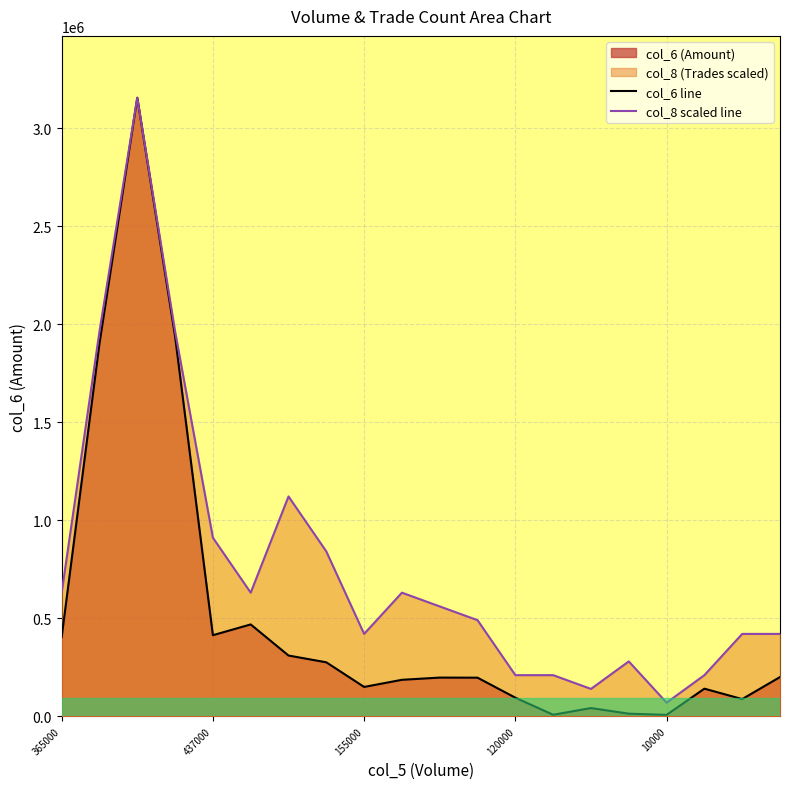

Reading left to right, list all the values displayed in this chart.

col_6 line: 404260.0	1901580.0	3154630.0	1937460.0	414050.0	469000.0	310450.0	275850.0	150300.0	186600.0	197920.0	197490.0	95400.0	8370.0	42540.0	13940.0	7800.0	141450.0	88300.0	200690.0
col_8 scaled line: 630926.0	1962880.9	3154630.0	1962880.9	911337.6	630926.0	1121646.2	841234.7	420617.3	630926.0	560823.1	490720.2	210308.7	210308.7	140205.8	280411.6	70102.9	210308.7	420617.3	420617.3